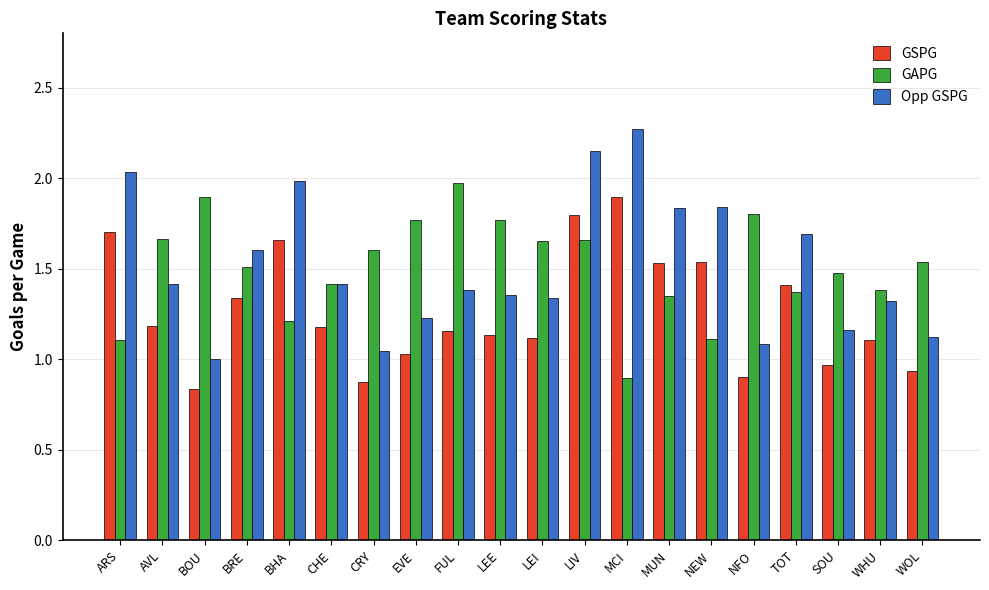

At which label does GAPG first exceed 1?

ARS